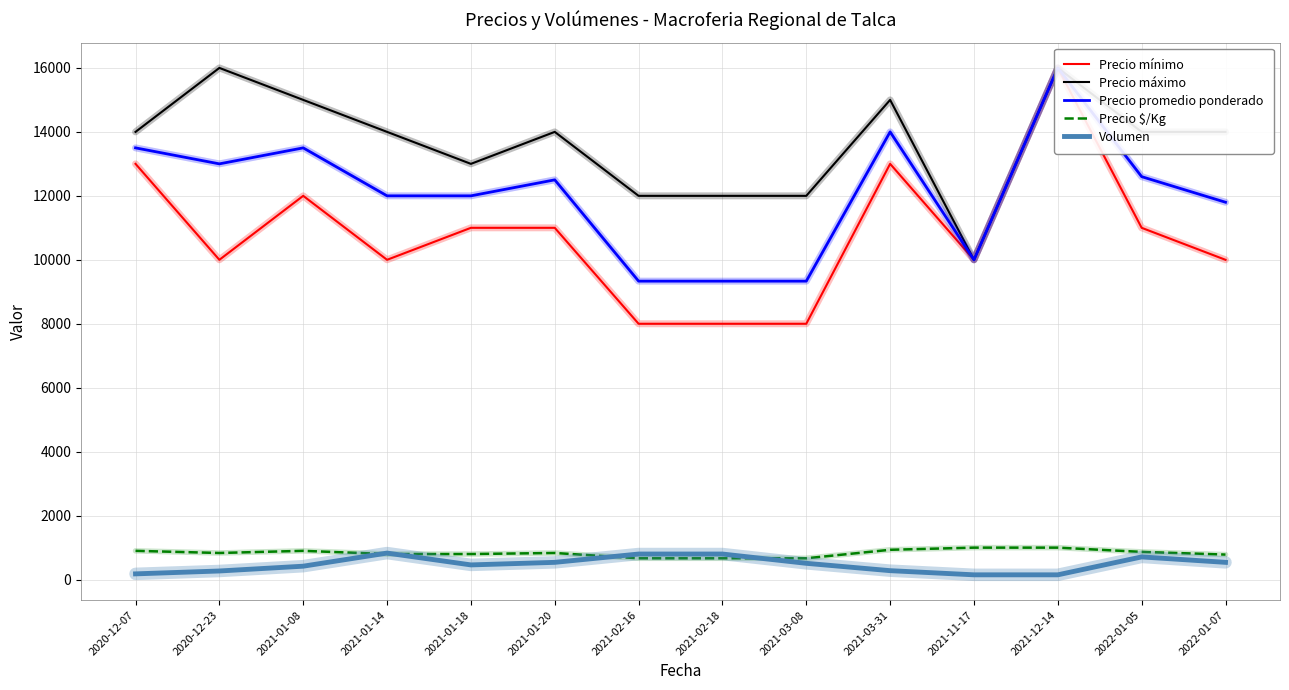

Which series has the widest spread of values?

Precio mínimo